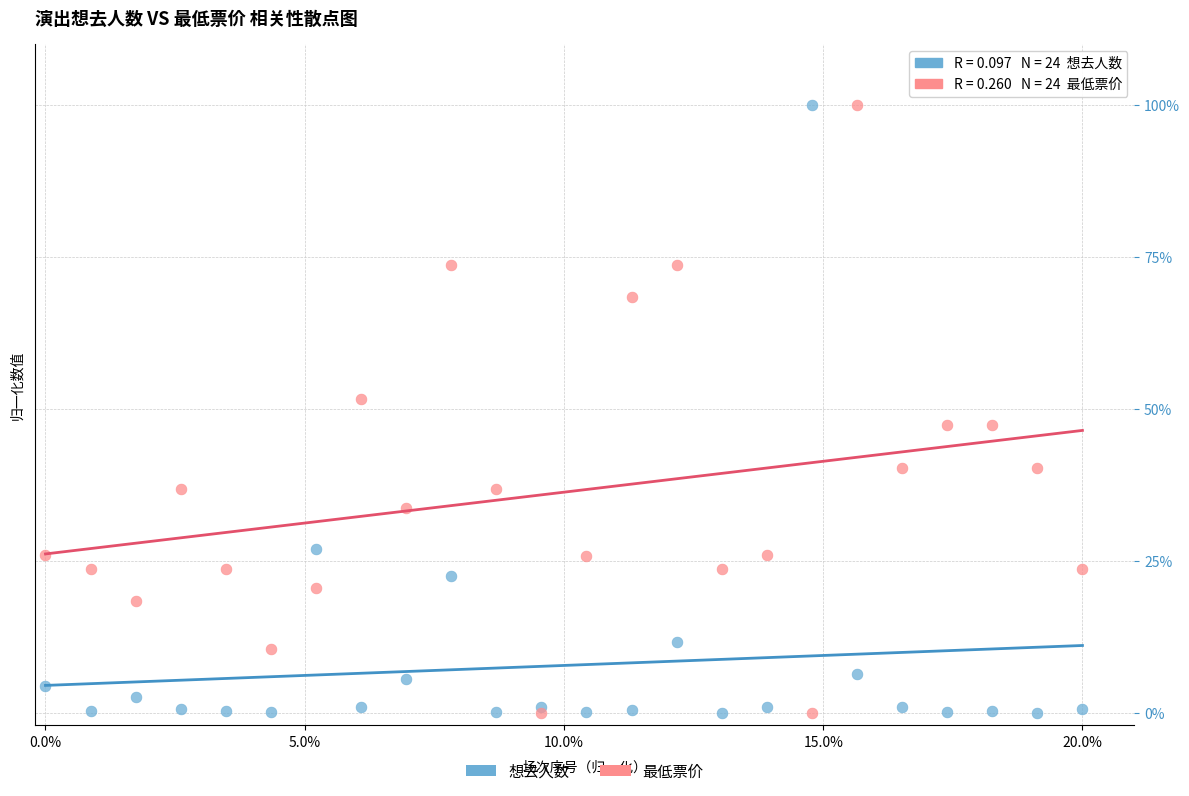

What are all the series names shown in the legend?

想去人数, 最低票价